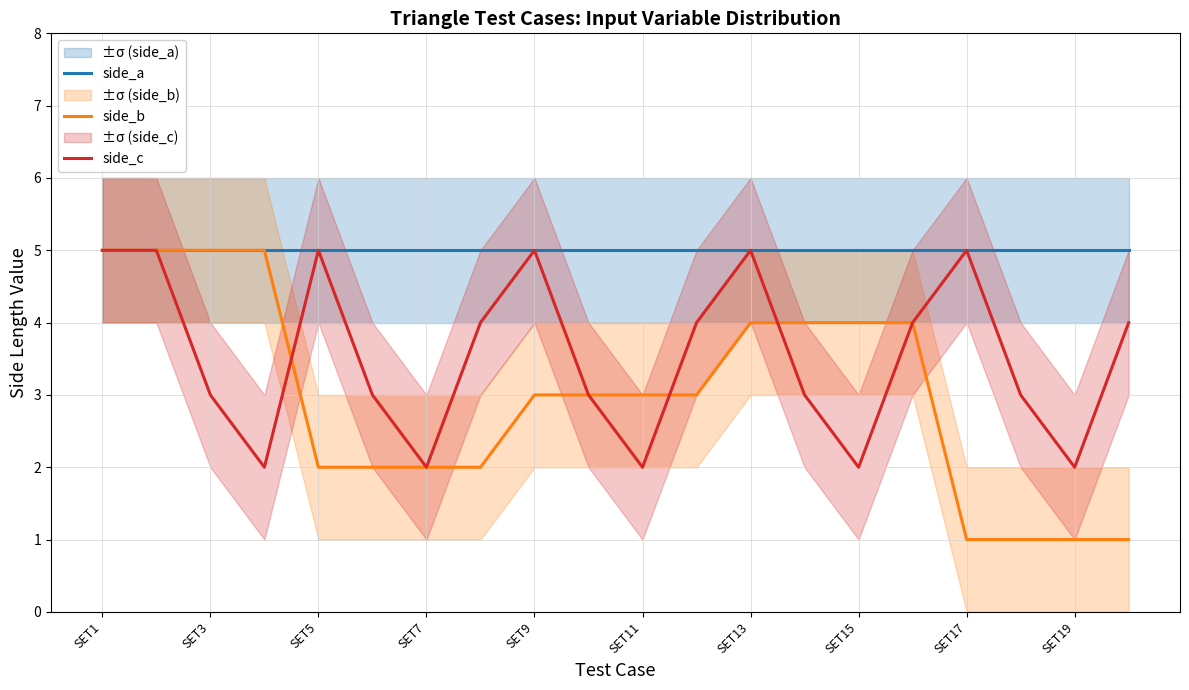

Rank the series by their average value, from highest to lowest.

side_a, side_c, side_b